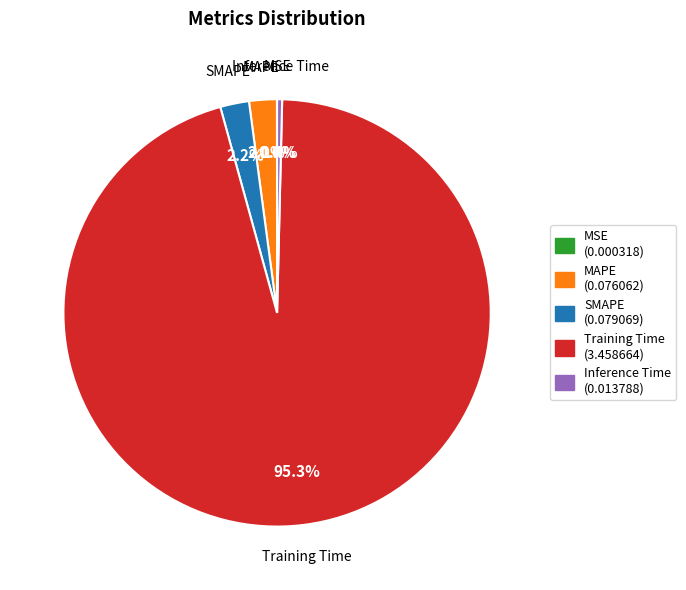

Is it true that Inference Time is 0% of the pie?

True